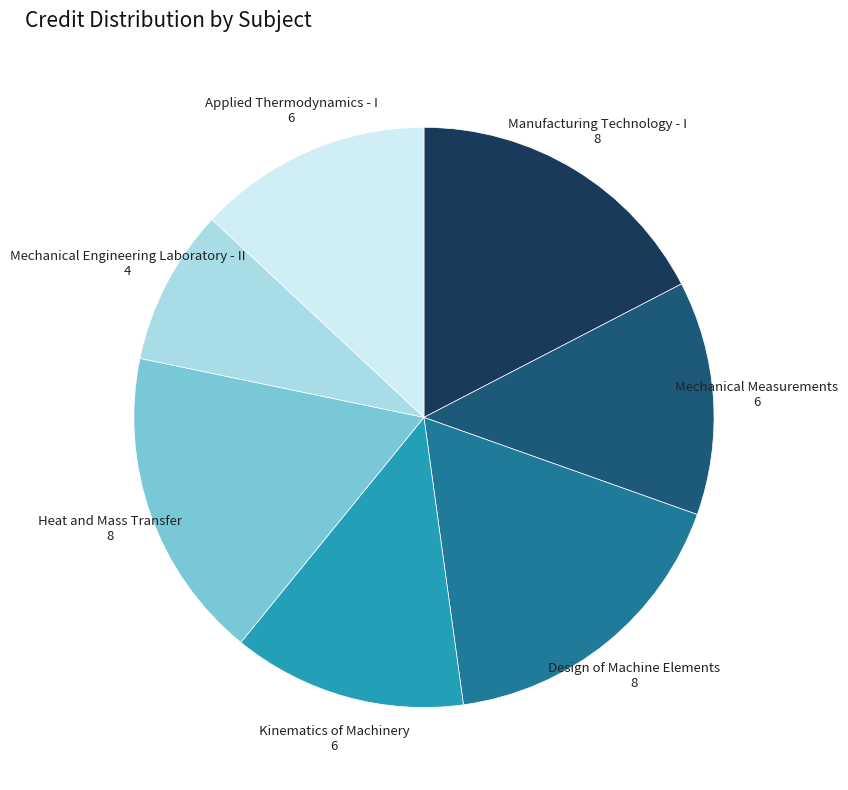

What is the ratio of the value at Mechanical Measurements 6 to the value at Manufacturing Technology - I 8?

0.8